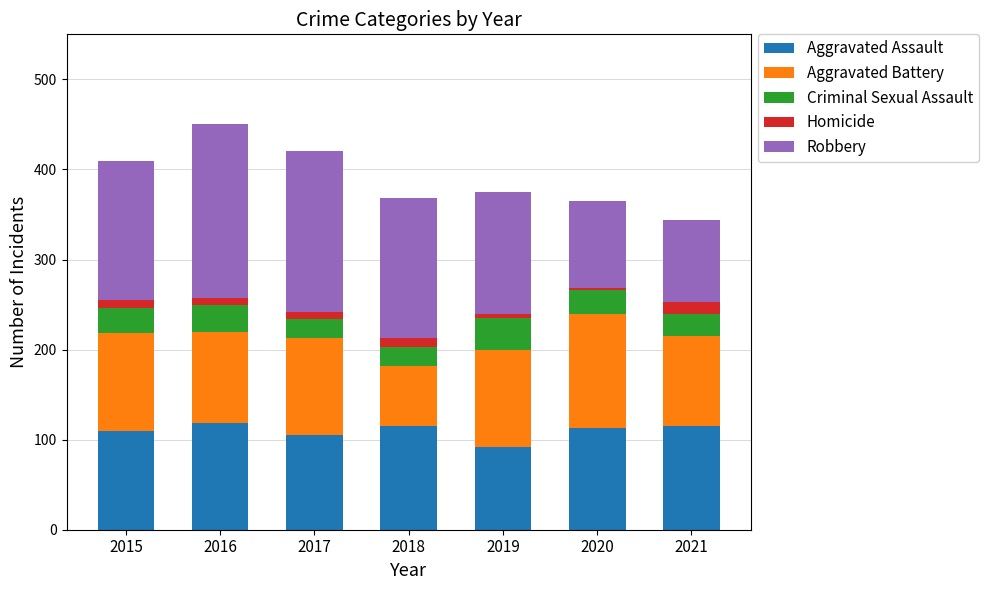

Where is Aggravated Assault nearest to the value 105?

2017